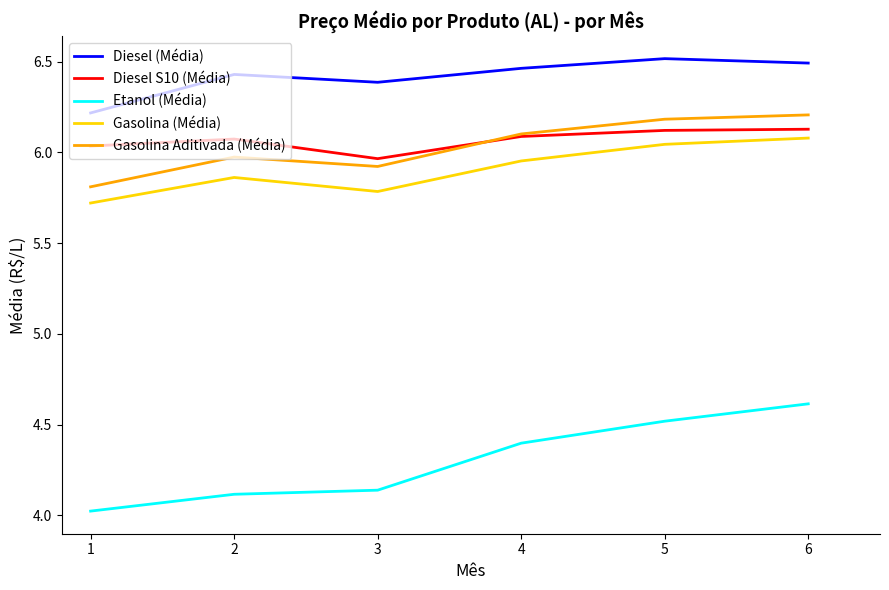

At which category does Diesel (Média) reach its first local peak?

2